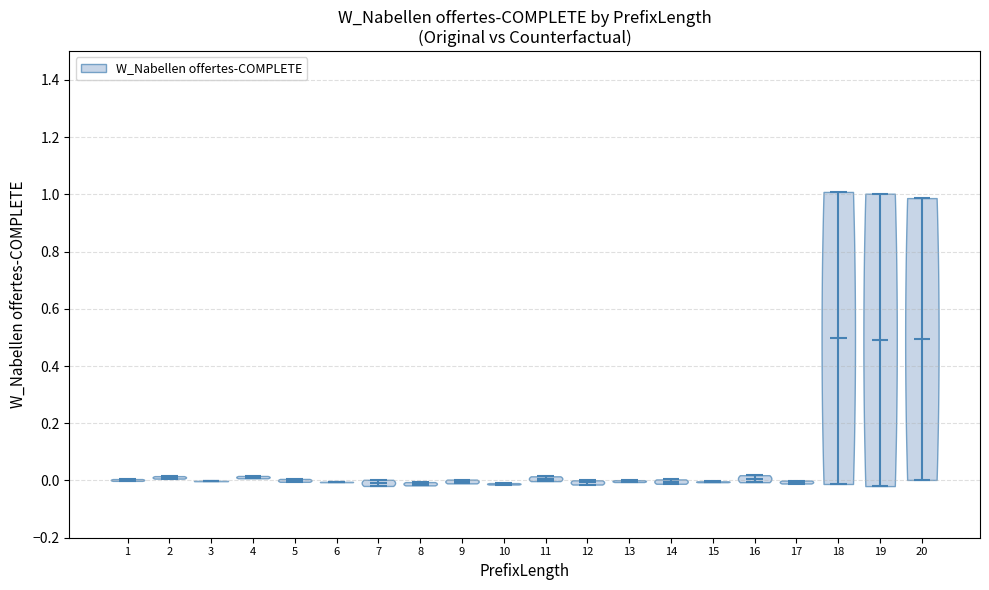

Reading left to right, read every violin against the y-axis: where its median line is, and the lowest and highest points it reaches. The values are not printed on the chart, so give them approximately, as read against the axis.

1: median line 0.00, lowest point 0.00, highest point 0.00
2: median line 0.02, lowest point 0.00, highest point 0.02
3: median line 0.00, lowest point 0.00, highest point 0.00
4: median line 0.02, lowest point 0.00, highest point 0.02
5: median line 0.00, lowest point 0.00, highest point 0.00
6: median line 0.00, lowest point 0.00, highest point 0.00
7: median line 0.00, lowest point -0.02, highest point 0.00
8: median line -0.02, lowest point -0.02, highest point 0.00
9: median line 0.00, lowest point -0.02, highest point 0.00
10: median line -0.02, lowest point -0.02, highest point 0.00
11: median line 0.00, lowest point 0.00, highest point 0.02
12: median line 0.00, lowest point -0.02, highest point 0.00
13: median line 0.00, lowest point 0.00, highest point 0.00
14: median line 0.00, lowest point -0.02, highest point 0.00
15: median line 0.00, lowest point 0.00, highest point 0.00
16: median line 0.00, lowest point 0.00, highest point 0.02
17: median line 0.00, lowest point -0.02, highest point 0.00
18: median line 0.50, lowest point -0.02, highest point 1.00
19: median line 0.50, lowest point -0.02, highest point 1.00
20: median line 0.50, lowest point 0.00, highest point 0.98